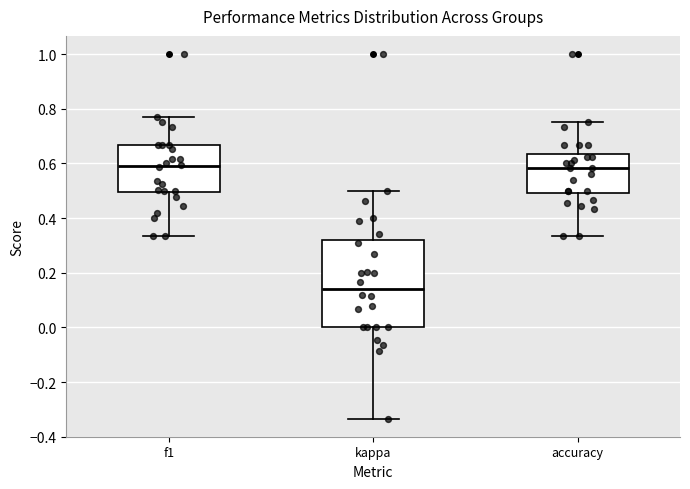

Reading left to right, read every box against the y-axis: the position of its median line, the range the box covers, and the ends of its whiskers. The values are not printed on the chart, so give them approximately, as read against the axis.

f1: median 0.58, box 0.50 to 0.66, whiskers 0.34 to 0.76
kappa: median 0.14, box 0.00 to 0.32, whiskers -0.34 to 0.50
accuracy: median 0.58, box 0.50 to 0.64, whiskers 0.34 to 0.76